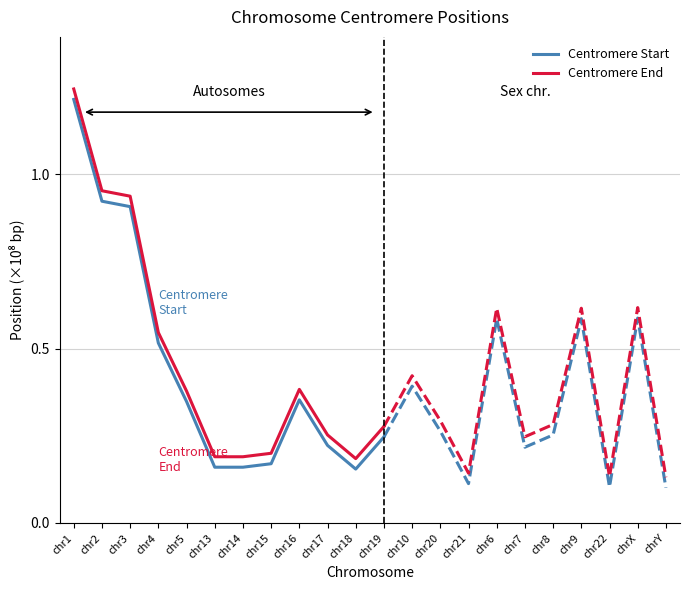

What is the value of the Centromere Start point at the 11th from the left?

0.2